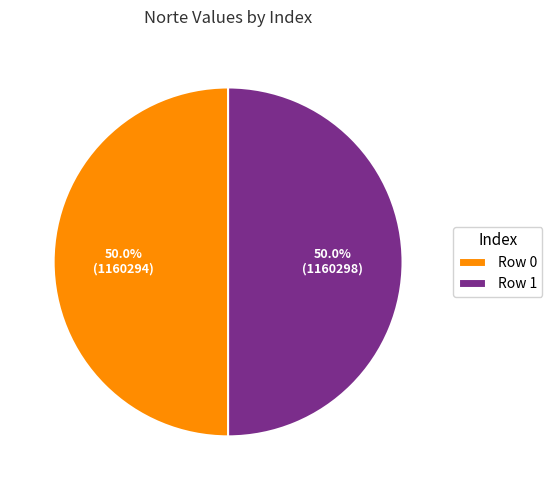

What is the total percentage of Row 1 and Row 0?

100.0%